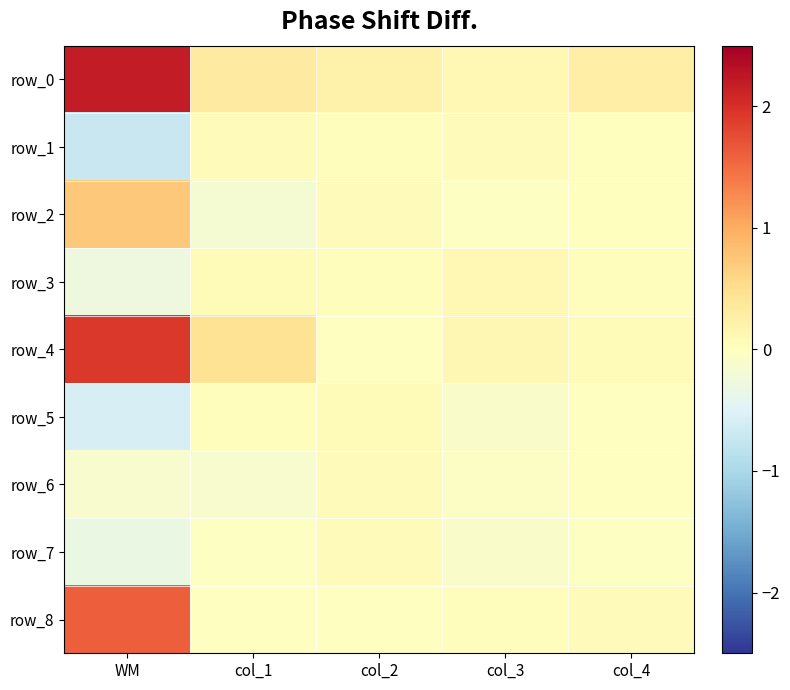

Reading left to right, list all the values displayed in this chart.

row_0: WM=2.2	col_1=0.3	col_2=0.2	col_3=0.1	col_4=0.3
row_1: WM=-0.7	col_1=0.0	col_2=0.0	col_3=0.0	col_4=0.0
row_2: WM=0.7	col_1=-0.2	col_2=0.0	col_3=-0.0	col_4=0.0
row_3: WM=-0.3	col_1=0.1	col_2=0.0	col_3=0.1	col_4=0.0
row_4: WM=1.9	col_1=0.4	col_2=-0.0	col_3=0.1	col_4=0.1
row_5: WM=-0.6	col_1=0.0	col_2=0.1	col_3=-0.1	col_4=-0.0
row_6: WM=-0.1	col_1=-0.1	col_2=0.1	col_3=-0.1	col_4=-0.0
row_7: WM=-0.3	col_1=-0.0	col_2=0.0	col_3=-0.1	col_4=-0.0
row_8: WM=1.6	col_1=-0.0	col_2=-0.0	col_3=0.0	col_4=0.0